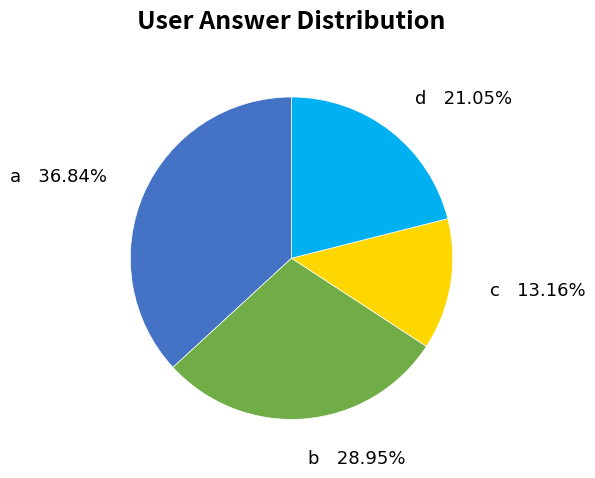

Approximately how many times larger is the value at b compared to d?

1.4